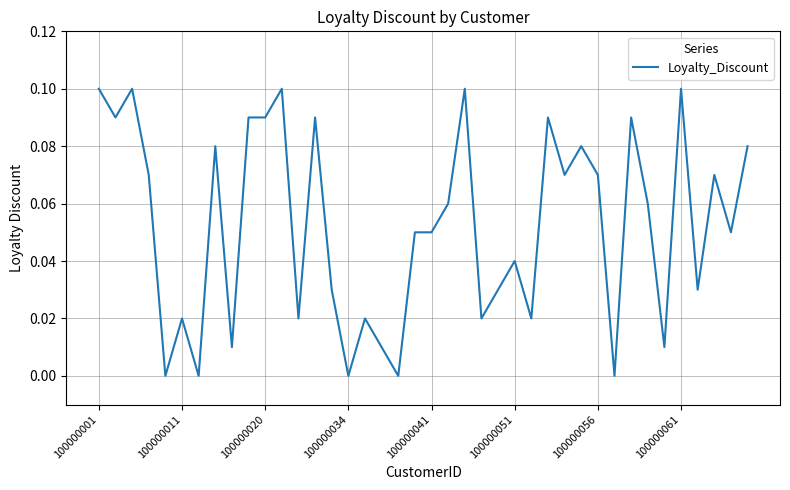

How many lines are shown in the chart?

1